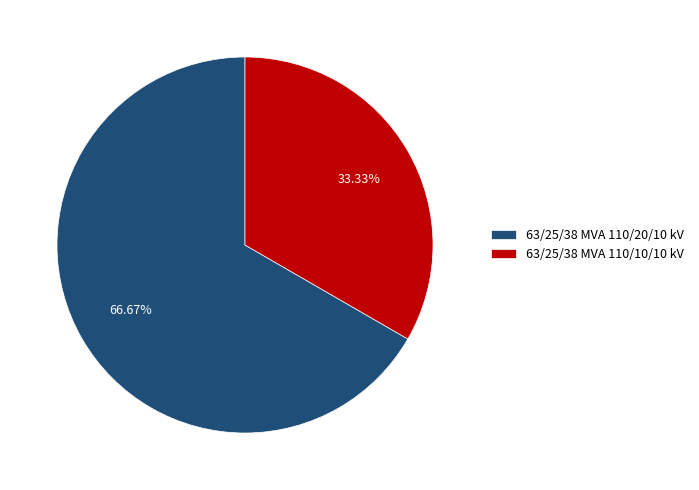

Rank the categories by value from lowest to highest.

63/25/38 MVA 110/10/10 kV, 63/25/38 MVA 110/20/10 kV